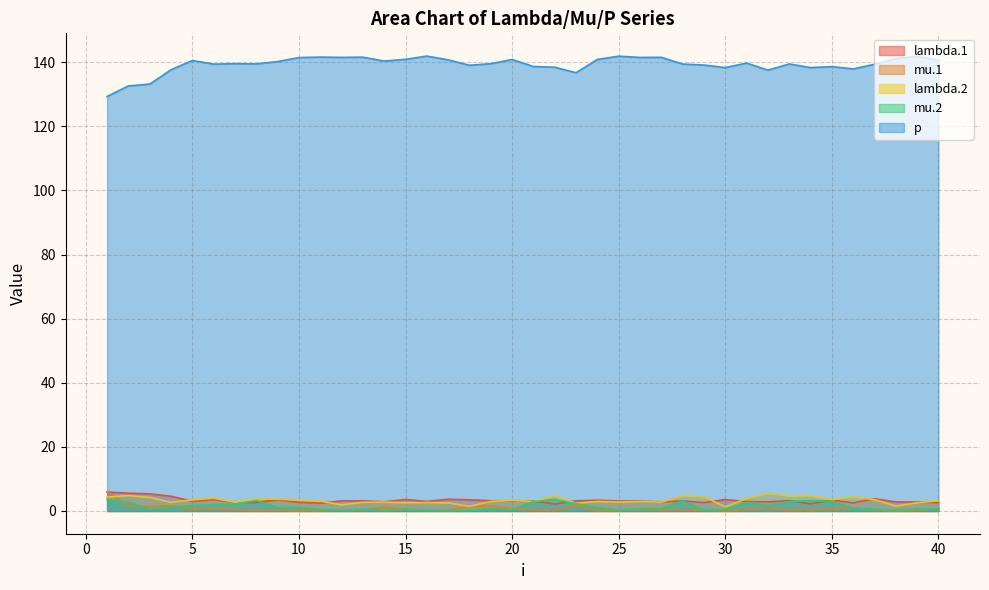

What is the sum of the mu.2 values at 3 and 7?

2.5